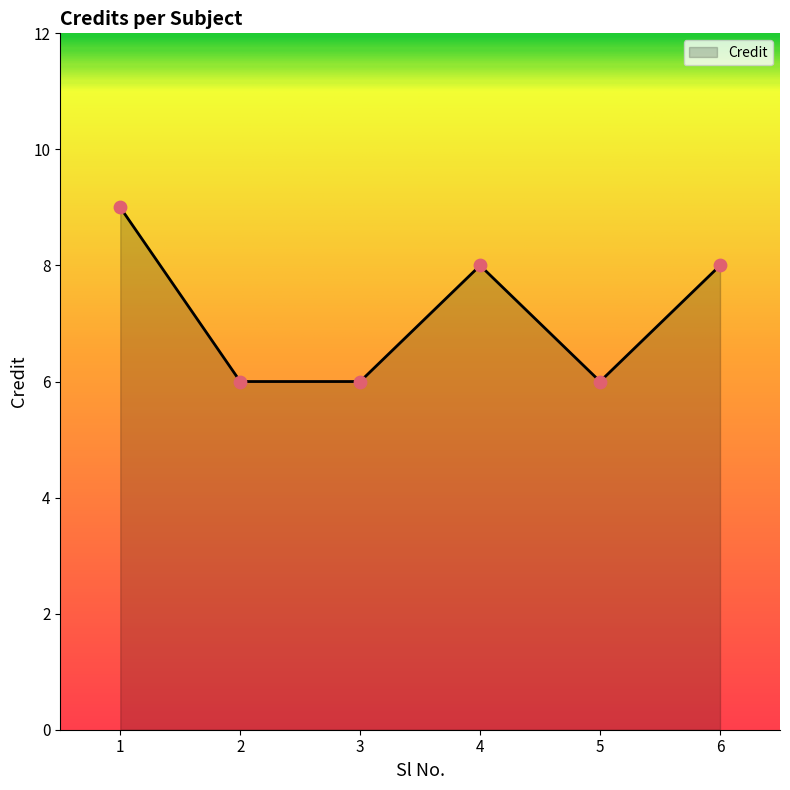

Which has a higher value, 2 or 6?

6